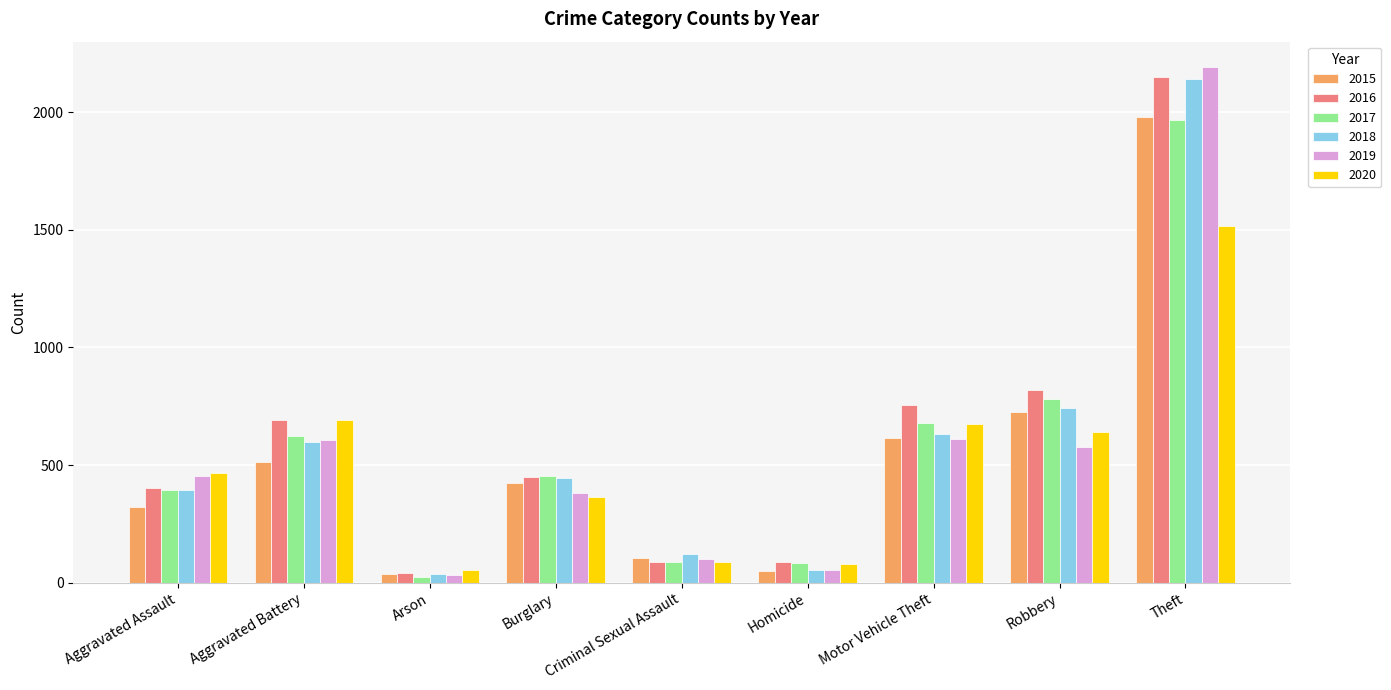

What position from the left is Motor Vehicle Theft?

7